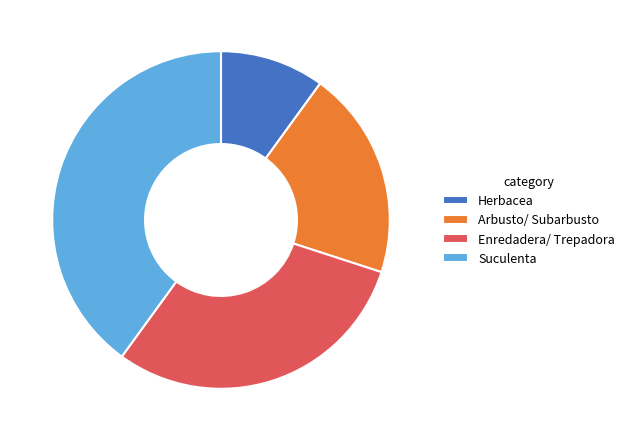

Is it true that Suculenta is 26% of the pie?

False